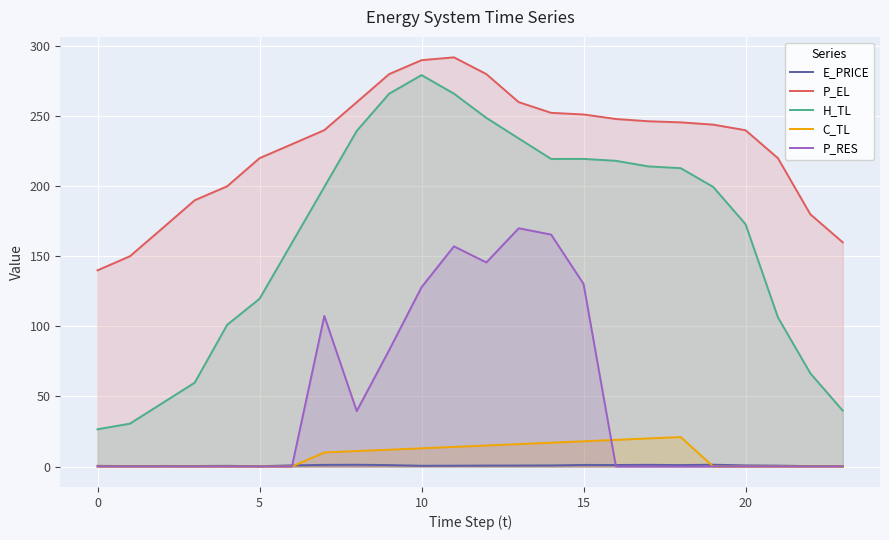

Which series has the widest spread of values?

H_TL